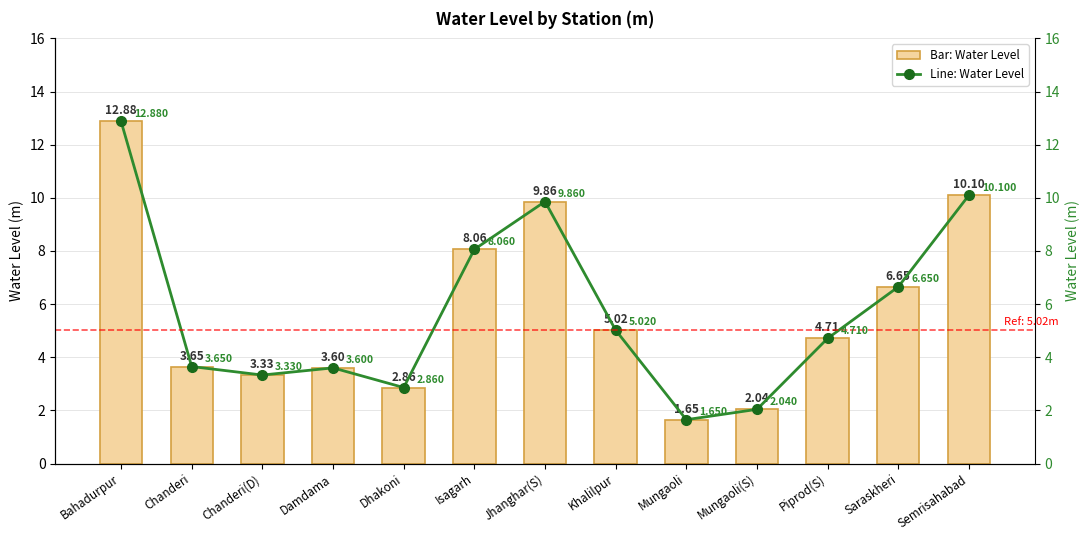

Which label corresponds to the largest value in the chart?

Bahadurpur